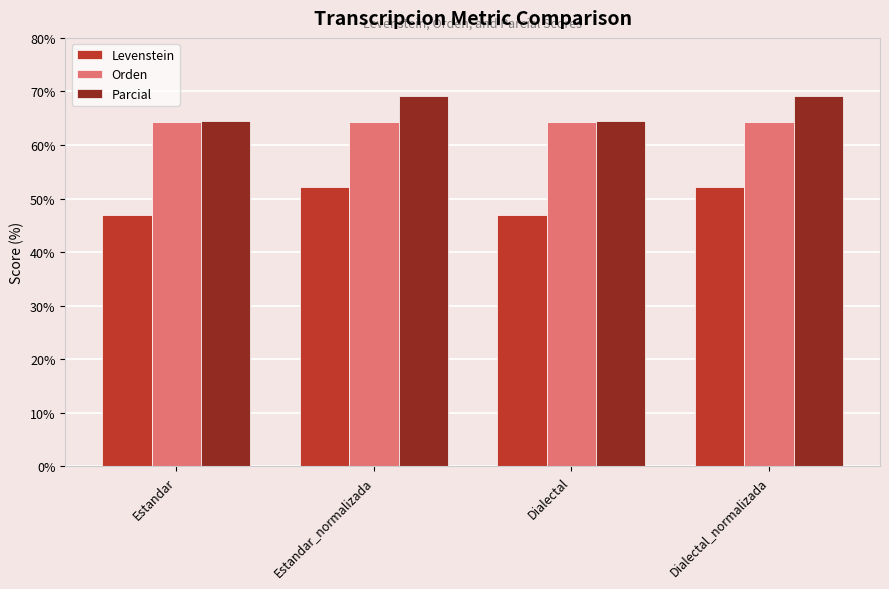

Is the value of Orden at Estandar greater than the value of Levenstein at Dialectal_normalizada?

Yes